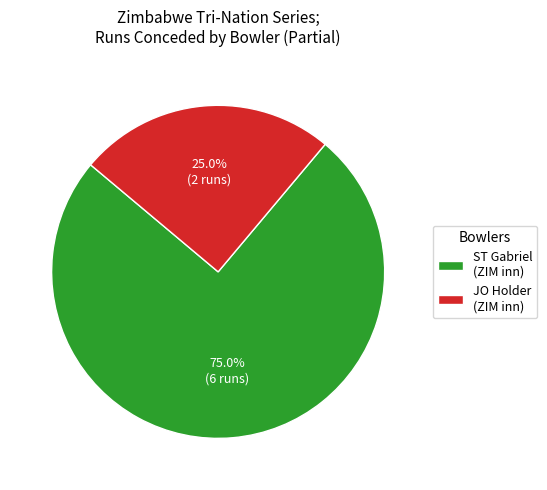

Which slice is the largest?

ST Gabriel (ZIM inn)